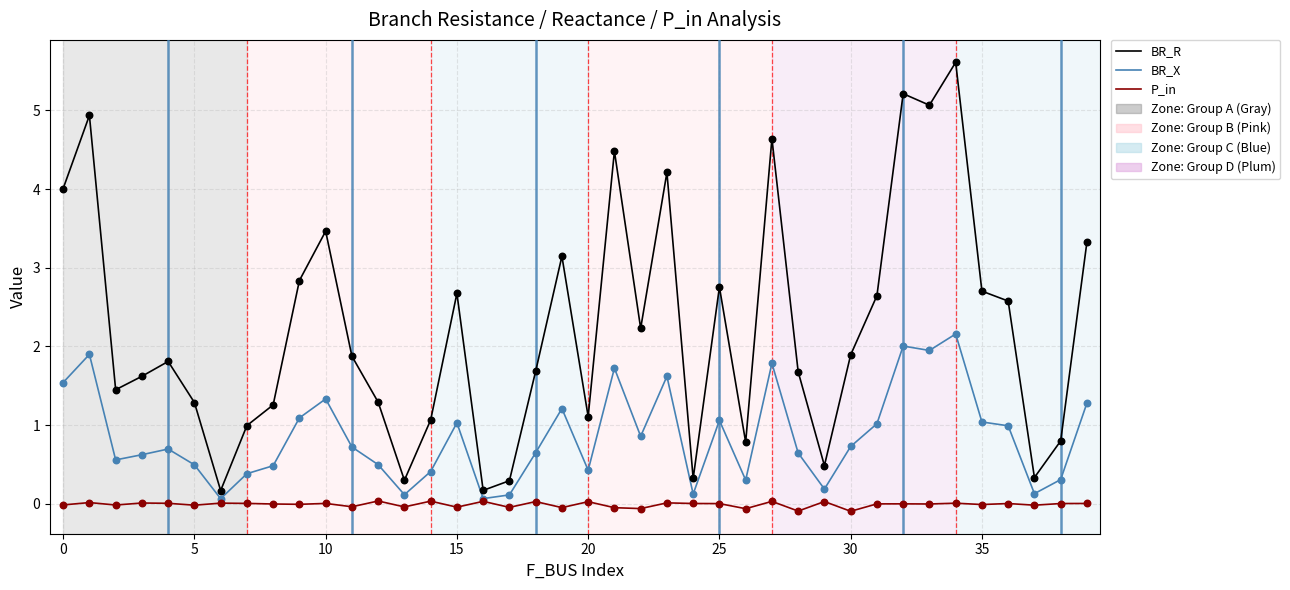

Which series has the largest range (max minus min)?

BR_R